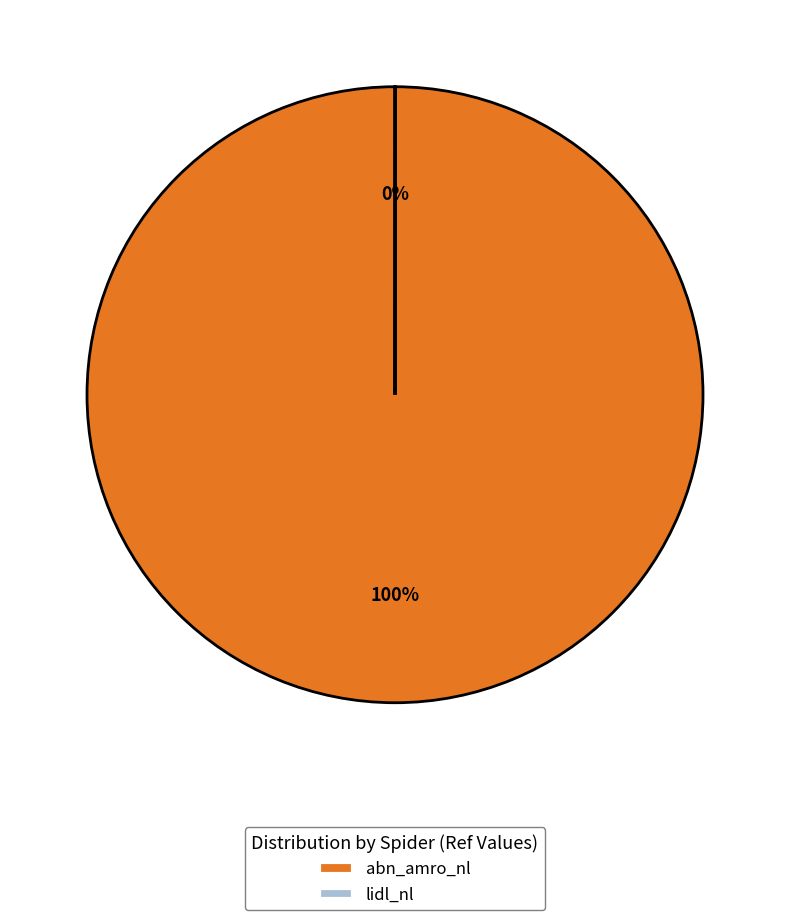

How much of the chart is everything except lidl_nl?

100.0%